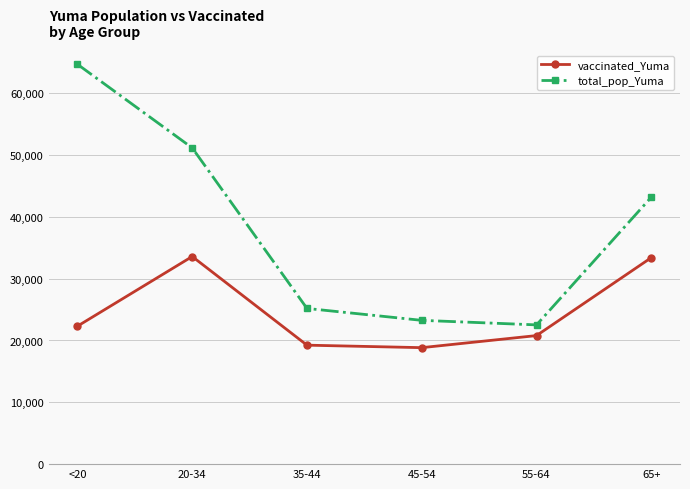

Which series has the largest total across all categories?

total_pop_Yuma